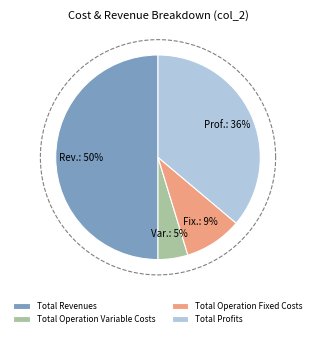

To the nearest percent, what is the combined percentage of Total Profits and Total Capital Costs?

36%